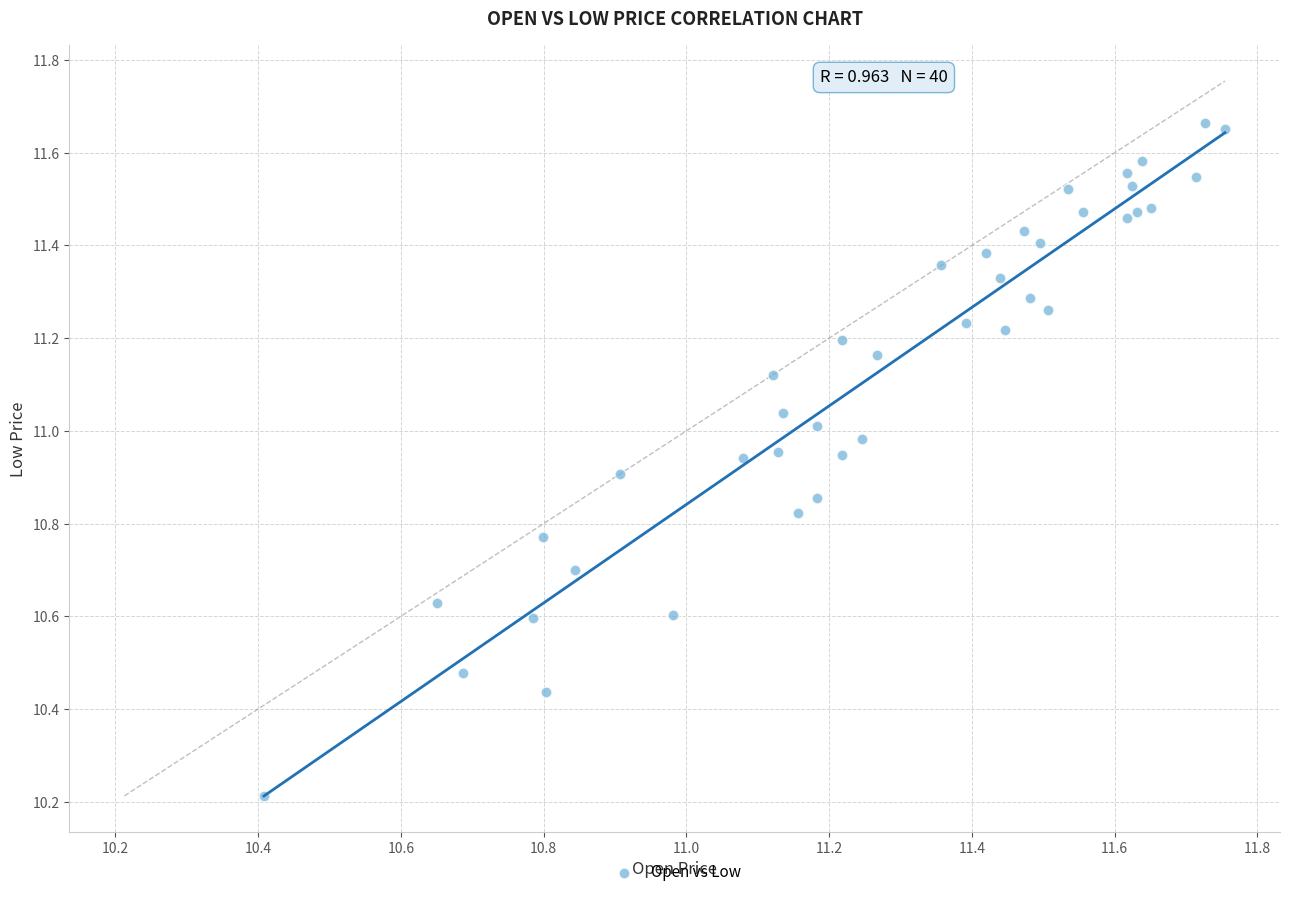

What Y value in the scatter plot is closest to 10?

10.2